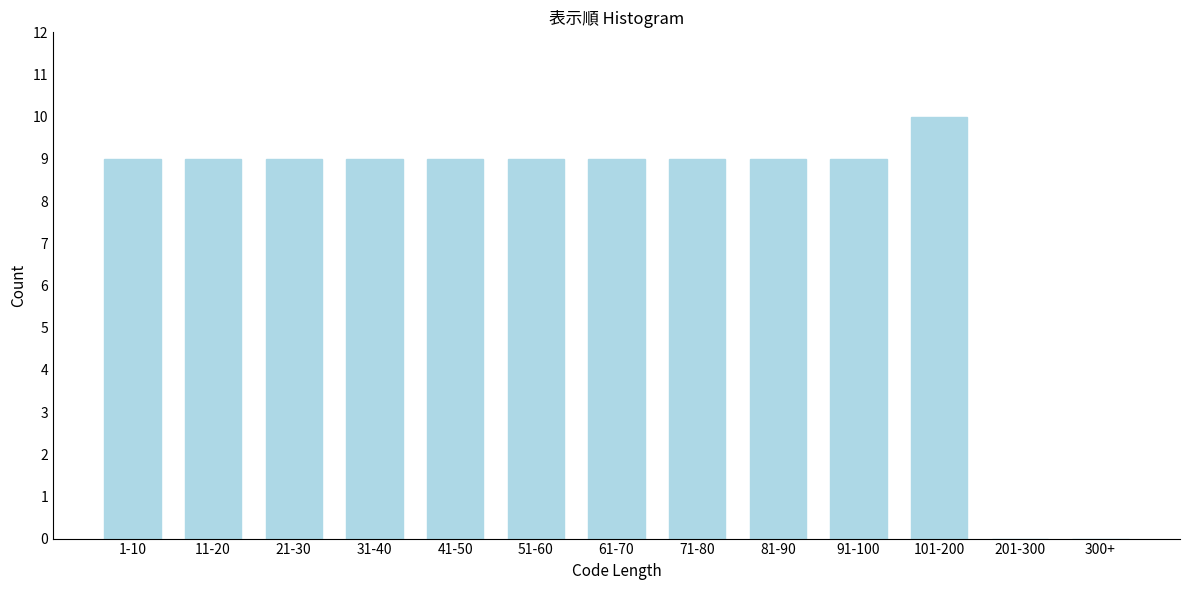

Reading left to right, list all the values displayed in this chart.

1-10=9	11-20=9	21-30=9	31-40=9	41-50=9	51-60=9	61-70=9	71-80=9	81-90=9	91-100=9	101-200=10	201-300=0	300+=0